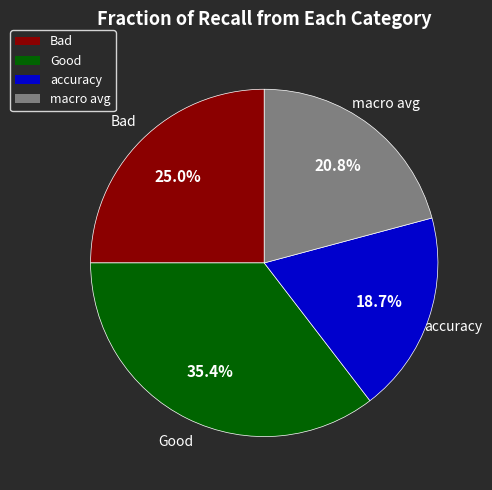

What percentage is the Bad slice, to the nearest percent?

25%